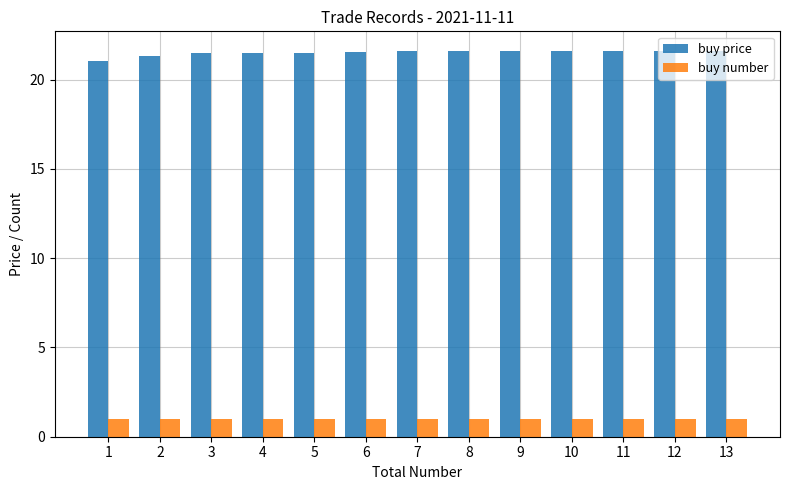

What is the total value across all series at 6?

22.6